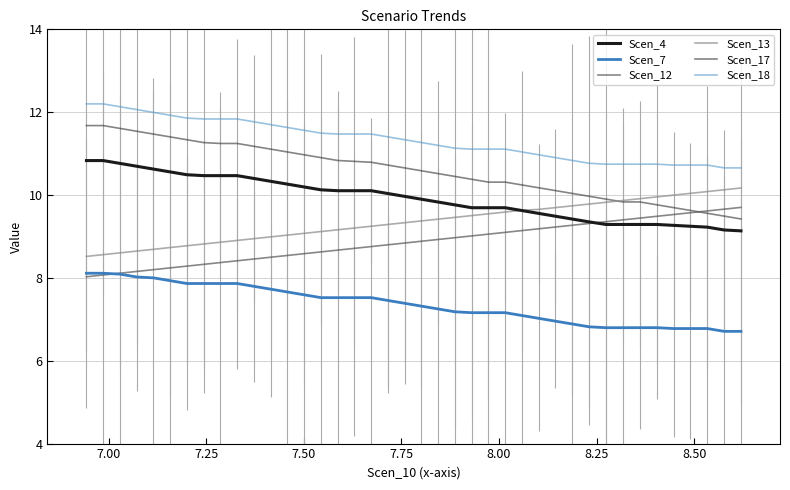

True or false: Scen_18 and Scen_7 intersect in this chart.

False